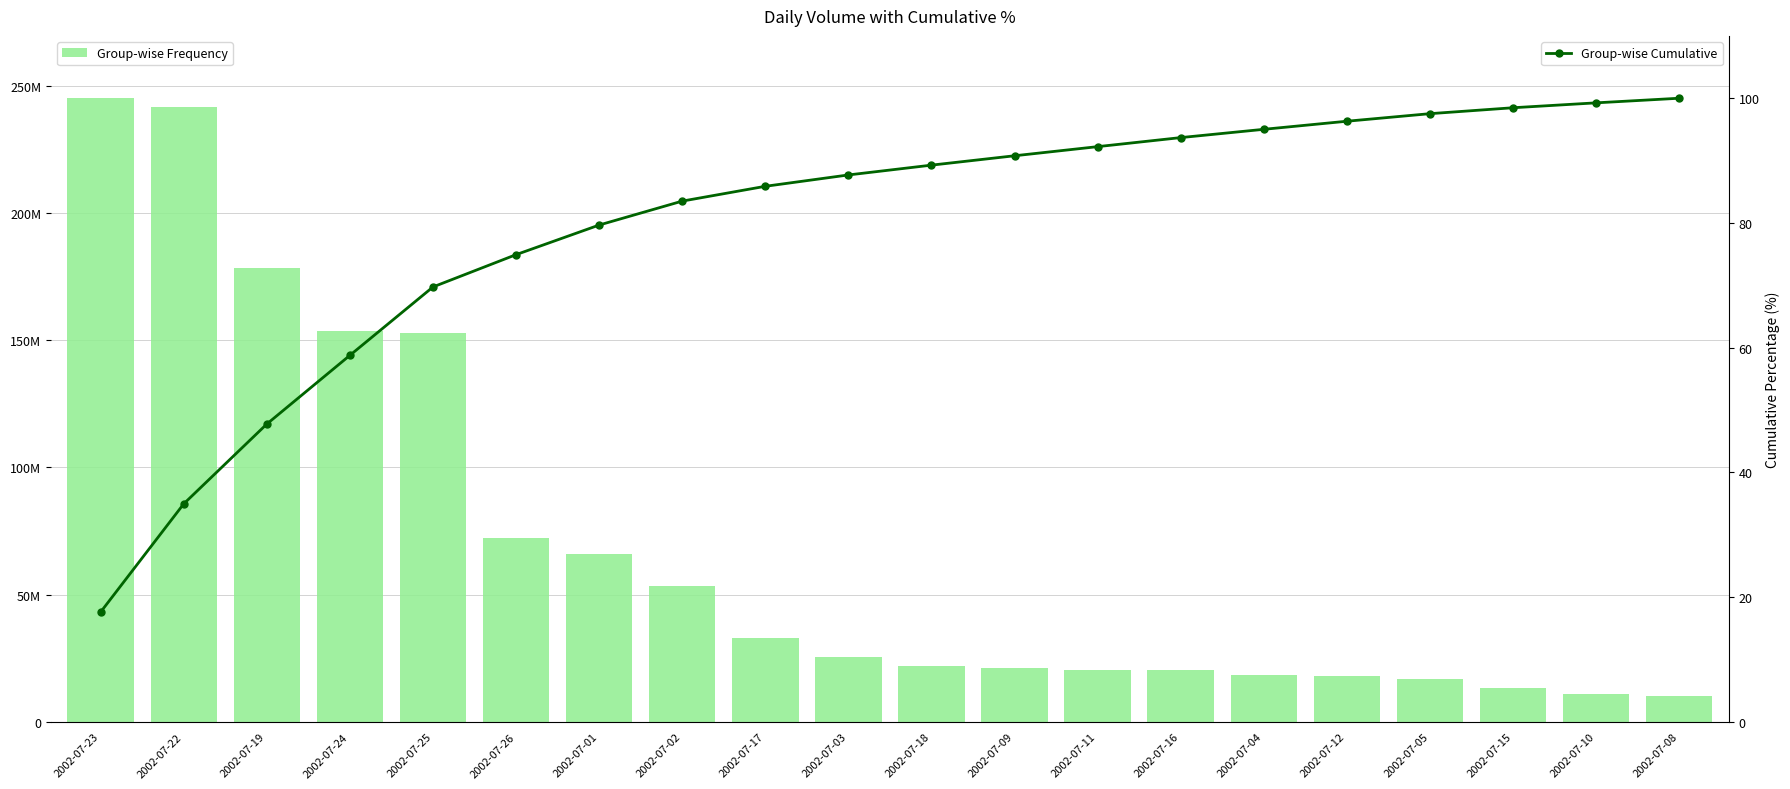

What is the difference between the maximum and minimum values in the Group-wise Cumulative series?

82.4